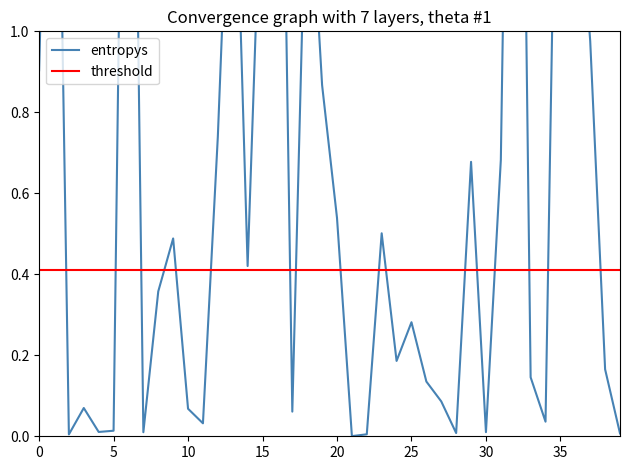

The value at 35 is 0.0. True or false?

False